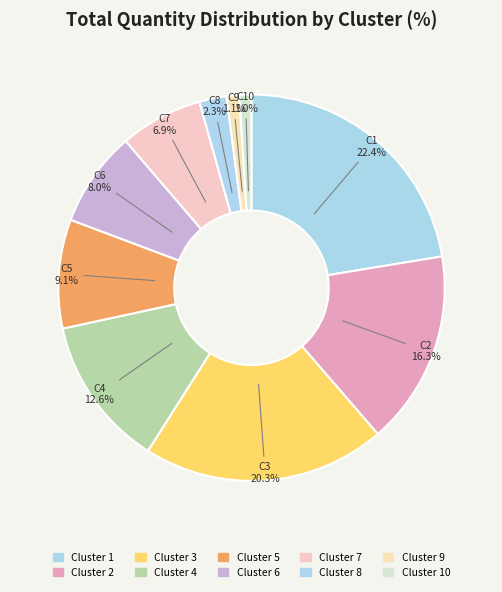

Count the number of slices in the pie.

10